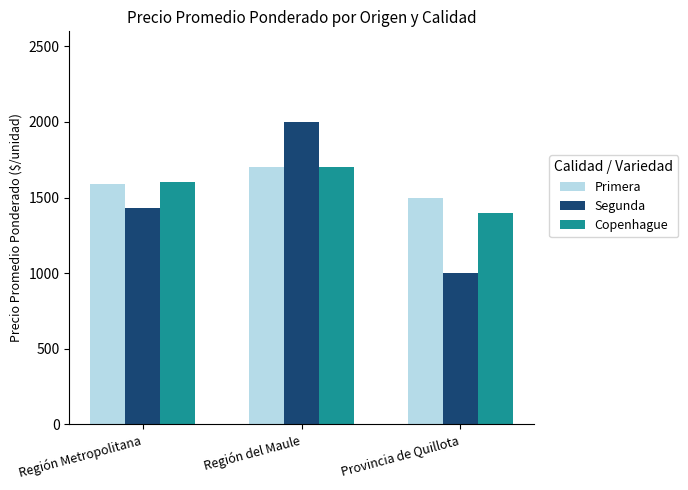

Reading left to right, extract all data points from this chart.

Primera: Región Metropolitana=1587	Región del Maule=1700	Provincia de Quillota=1500
Segunda: Región Metropolitana=1429	Región del Maule=2000	Provincia de Quillota=1000
Copenhague: Región Metropolitana=1603	Región del Maule=1700	Provincia de Quillota=1400